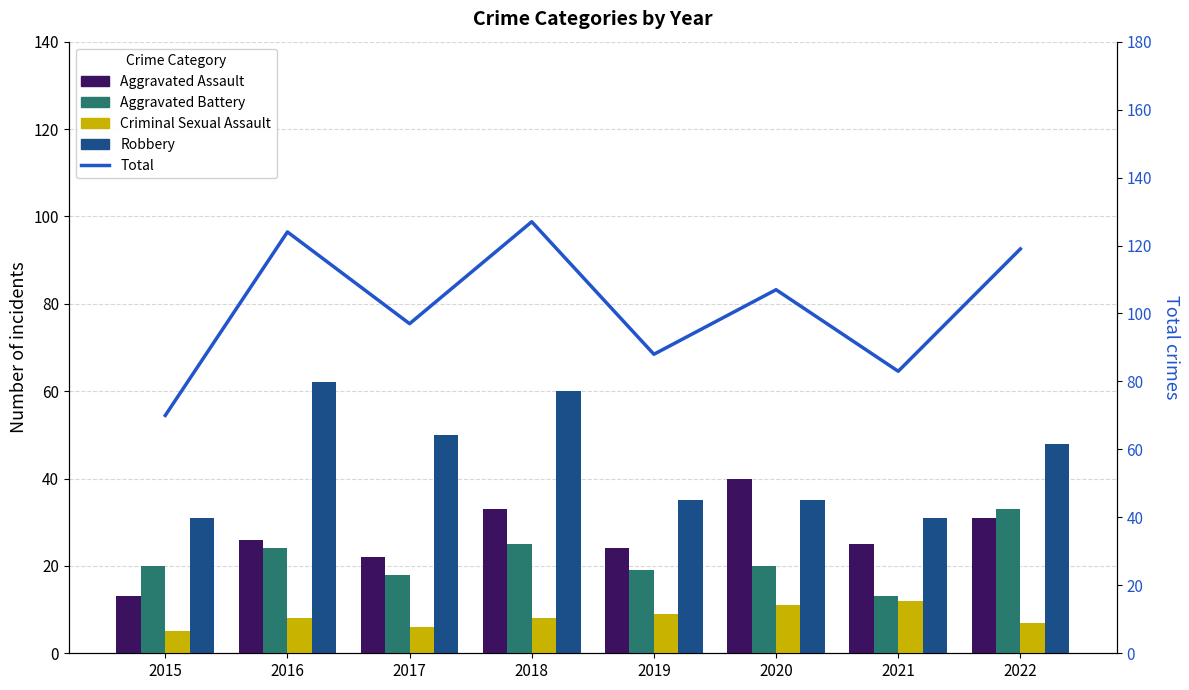

Count the Criminal Sexual Assault values in the range 7 to 11.

5